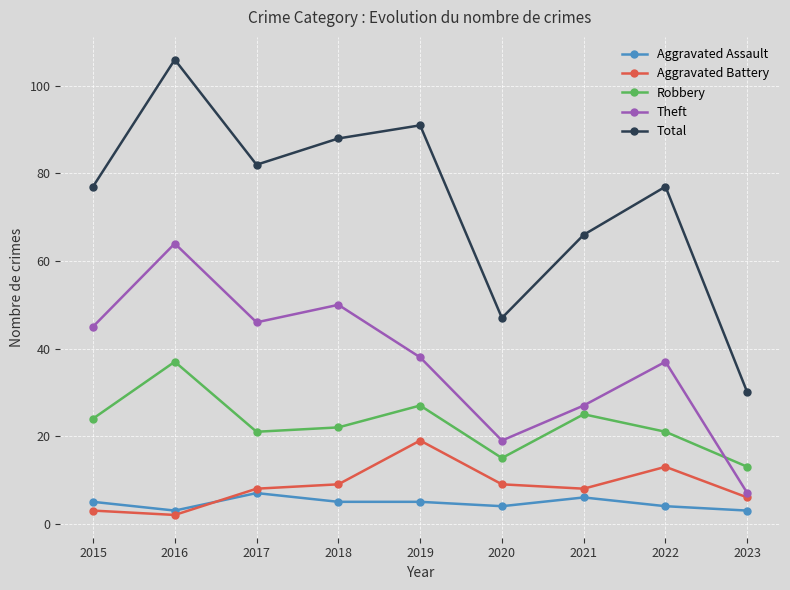

What is the value of the Theft point at the 7th from the left?

27